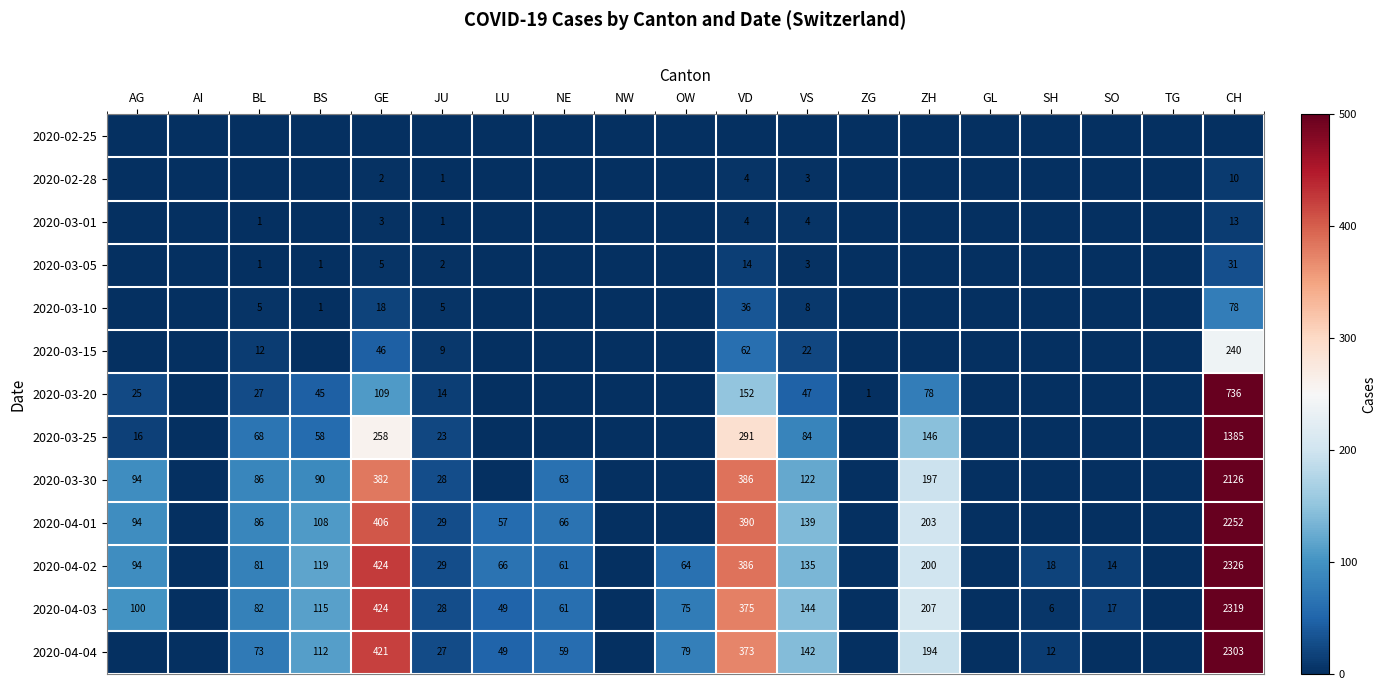

Is the value of 2020-04-04 at LU greater than the value of 2020-04-01 at GE?

No